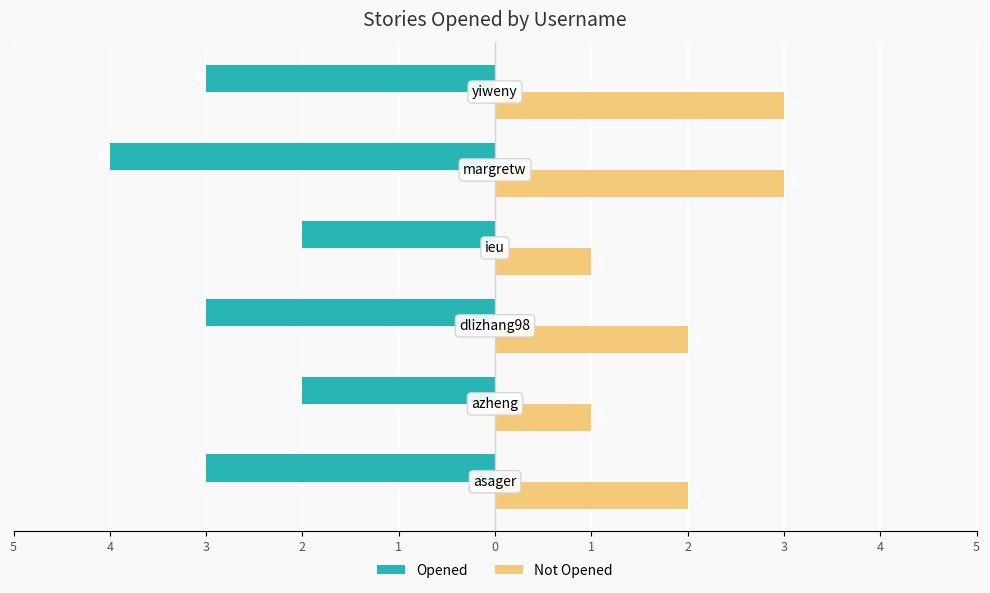

What are all the series names shown in the legend?

Opened, Not Opened